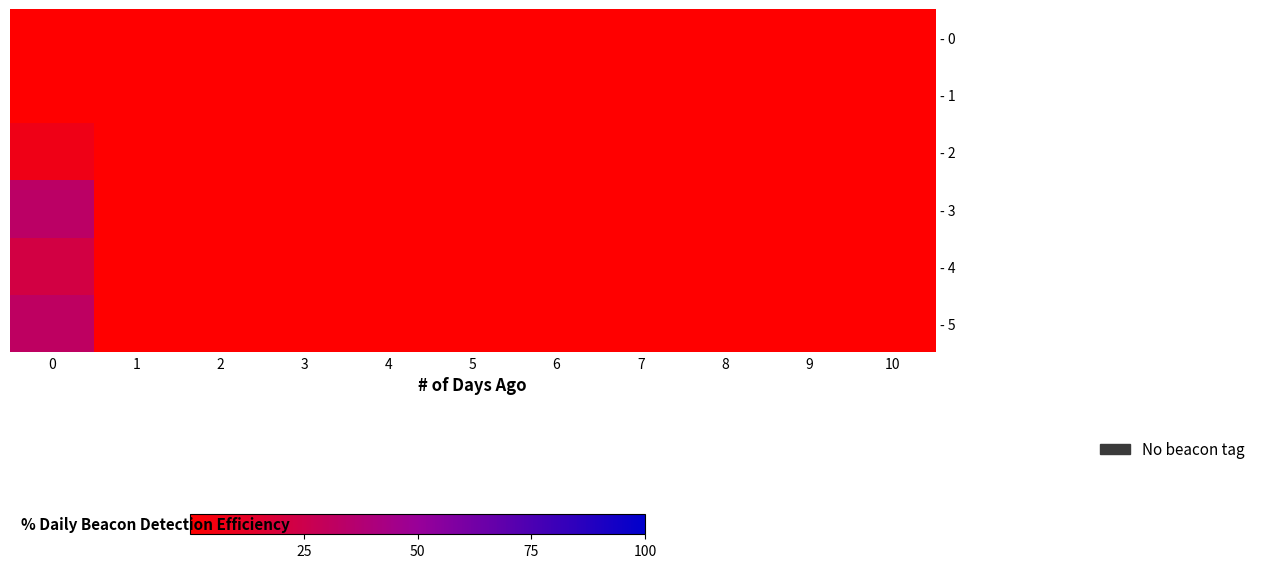

Rank the series by their maximum value, from highest to lowest.

- 3, - 5, - 4, - 2, - 0, - 1